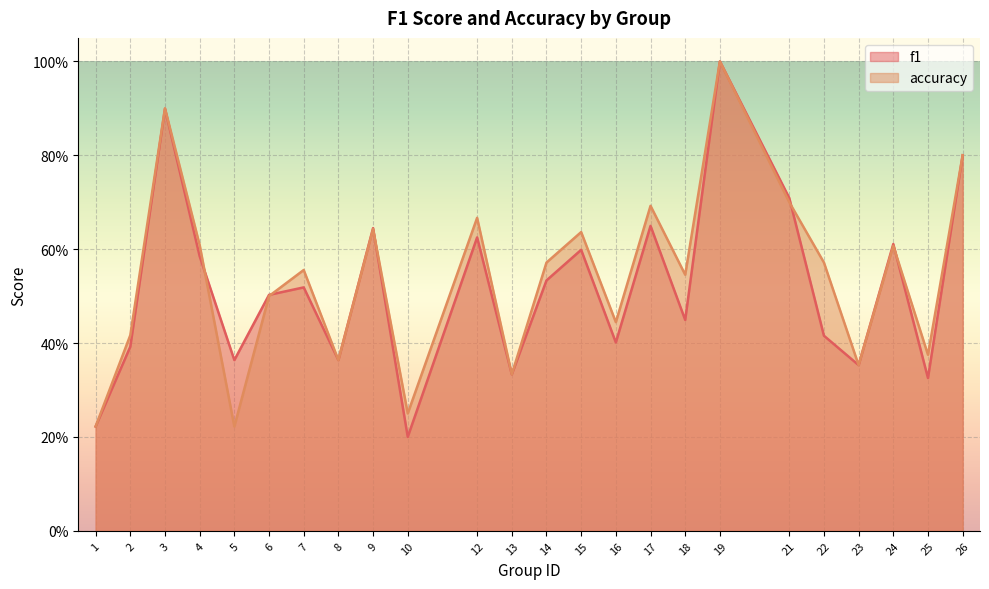

Reading left to right, extract all data points from this chart.

f1: 1=0.2	2=0.4	3=0.9	4=0.6	5=0.4	6=0.5	7=0.5	8=0.4	9=0.6	10=0.2	12=0.6	13=0.3	14=0.5	15=0.6	16=0.4	17=0.6	18=0.4	19=1.0	21=0.7	22=0.4	23=0.4	24=0.6	25=0.3	26=0.8
accuracy: 1=0.2	2=0.4	3=0.9	4=0.6	5=0.2	6=0.5	7=0.6	8=0.4	9=0.6	10=0.2	12=0.7	13=0.3	14=0.6	15=0.6	16=0.4	17=0.7	18=0.5	19=1.0	21=0.7	22=0.6	23=0.4	24=0.6	25=0.4	26=0.8